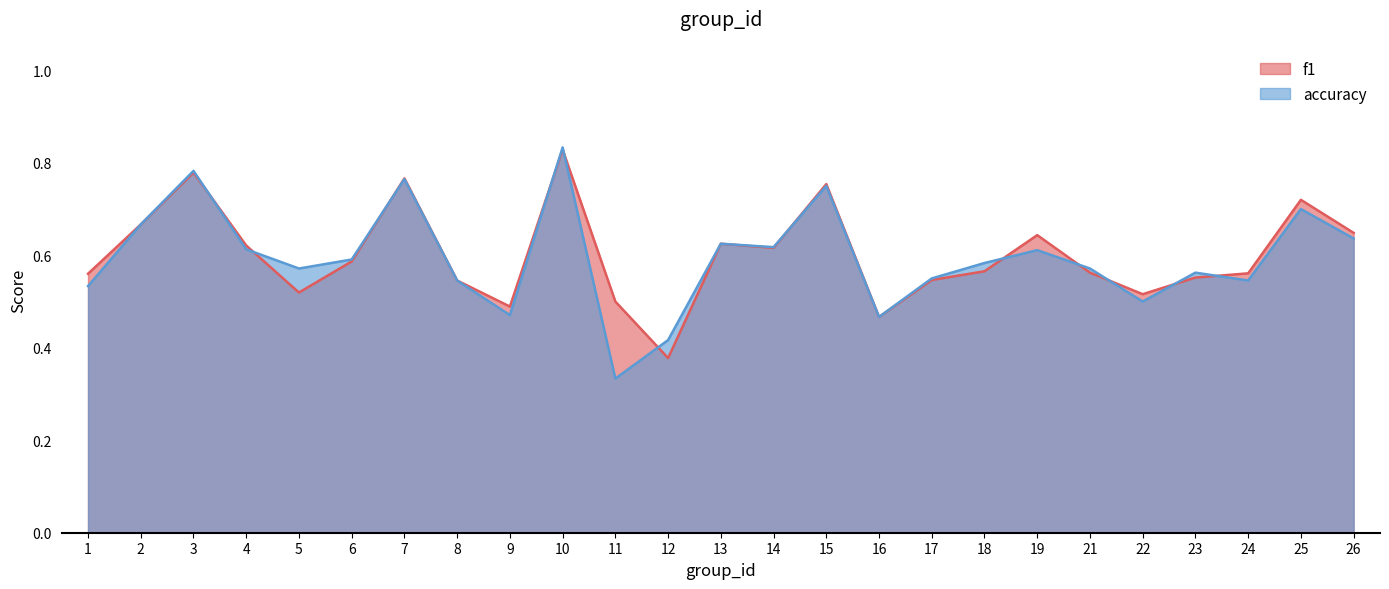

Reading left to right, what are all the values shown in this chart?

f1: 1=0.6	2=0.7	3=0.8	4=0.6	5=0.5	6=0.6	7=0.8	8=0.5	9=0.5	10=0.8	11=0.5	12=0.4	13=0.6	14=0.6	15=0.8	16=0.5	17=0.5	18=0.6	19=0.6	21=0.6	22=0.5	23=0.6	24=0.6	25=0.7	26=0.6
accuracy: 1=0.5	2=0.7	3=0.8	4=0.6	5=0.6	6=0.6	7=0.8	8=0.5	9=0.5	10=0.8	11=0.3	12=0.4	13=0.6	14=0.6	15=0.8	16=0.5	17=0.6	18=0.6	19=0.6	21=0.6	22=0.5	23=0.6	24=0.5	25=0.7	26=0.6